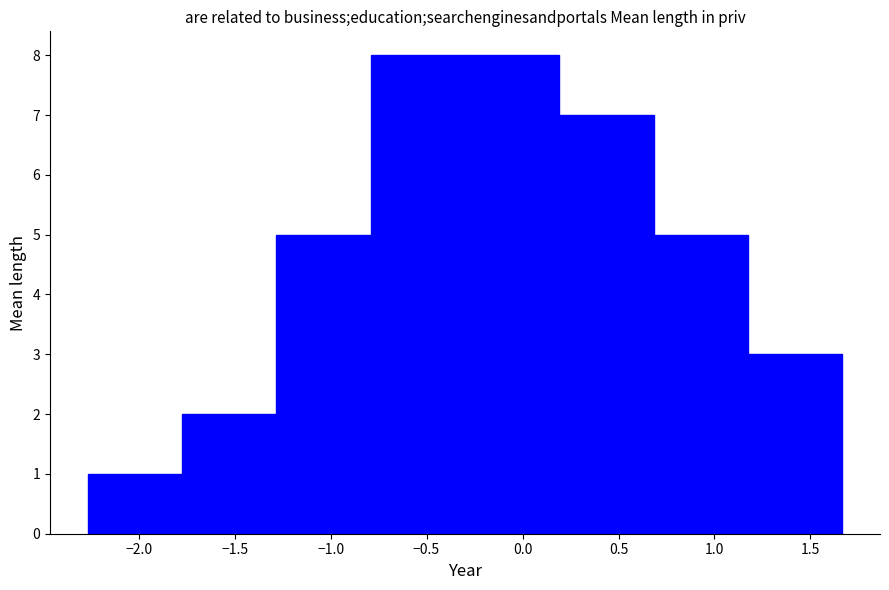

Reading left to right, list every bar in this chart as the range it spans on the x-axis followed by its height. Neither the bar edges nor the heights are printed on the chart, so give them approximately, as read against the axes.

-2.25 to -1.75: 1
-1.75 to -1.30: 2
-1.30 to -0.80: 5
-0.80 to -0.30: 8
-0.30 to 0.20: 8
0.20 to 0.70: 7
0.70 to 1.15: 5
1.15 to 1.65: 3